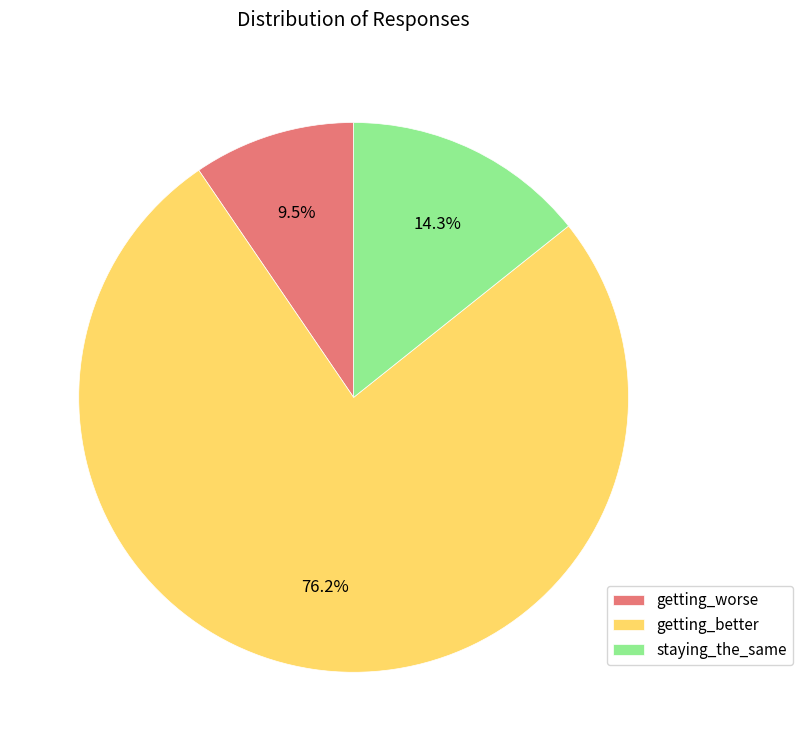

Count the number of slices in the pie.

3